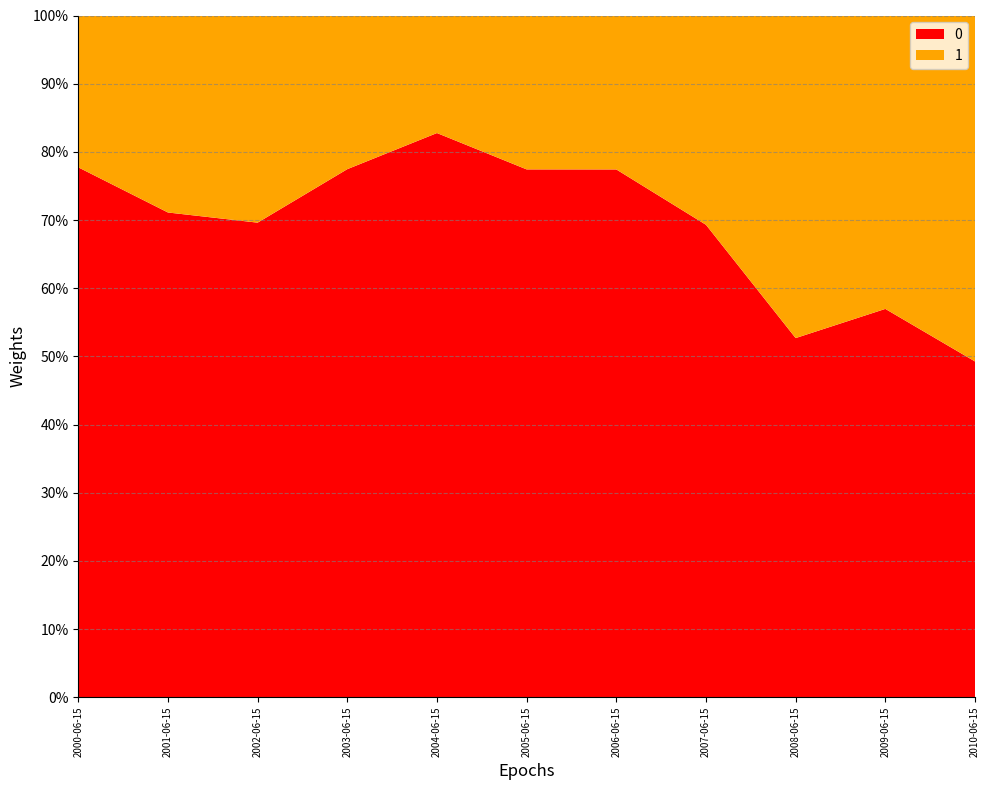

Reading left to right, what are all the values shown in this chart?

2000-06-15=0.8	2001-06-15=0.7	2002-06-15=0.7	2003-06-15=0.8	2004-06-15=0.8	2005-06-15=0.8	2006-06-15=0.8	2007-06-15=0.7	2008-06-15=0.5	2009-06-15=0.6	2010-06-15=0.5